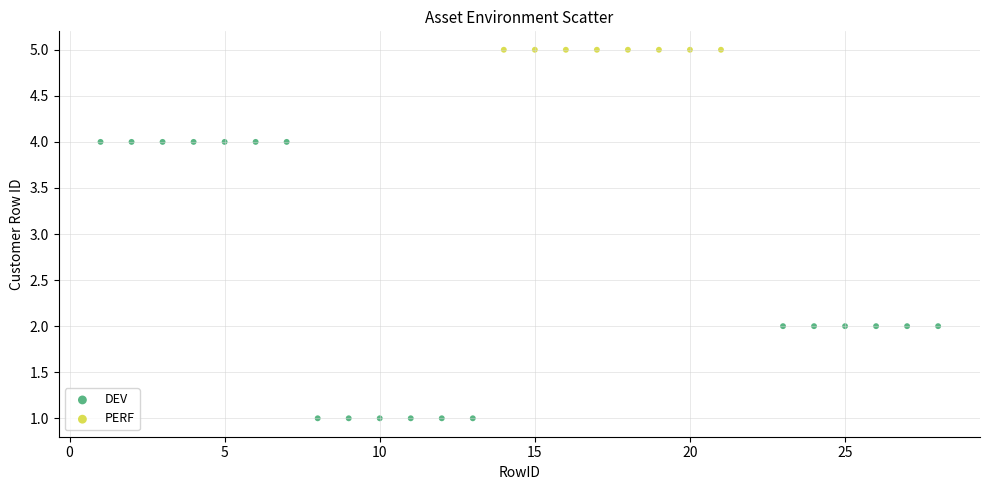

Which series reaches the minimum Y coordinate?

DEV